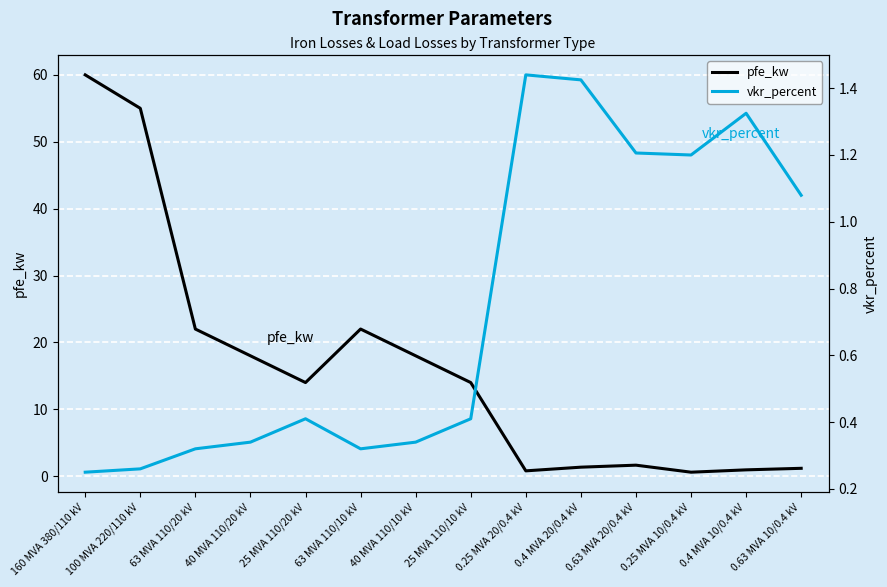

Which series has the largest total across all categories?

pfe_kw